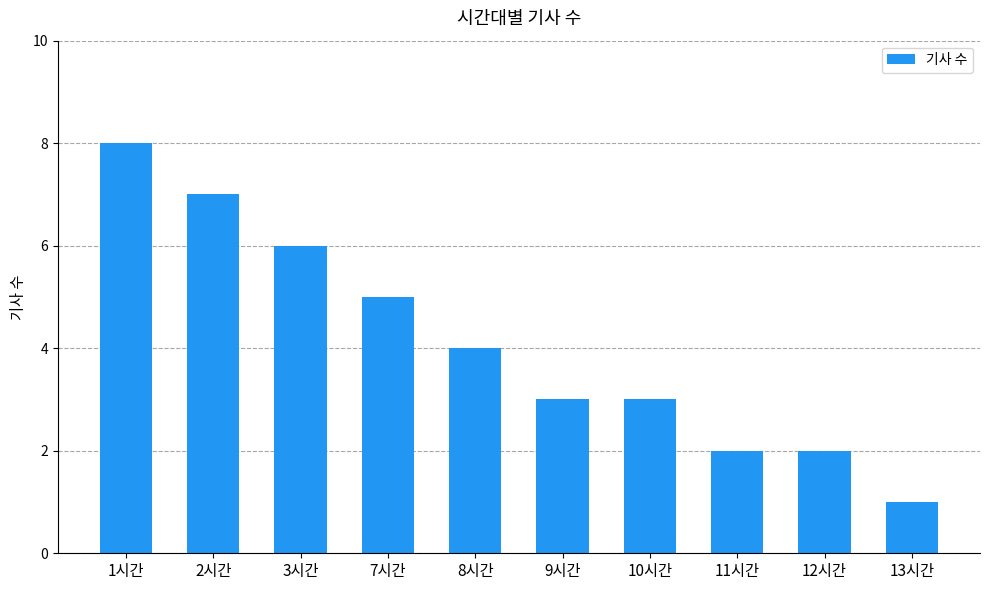

Where does the data first go above 4?

1시간